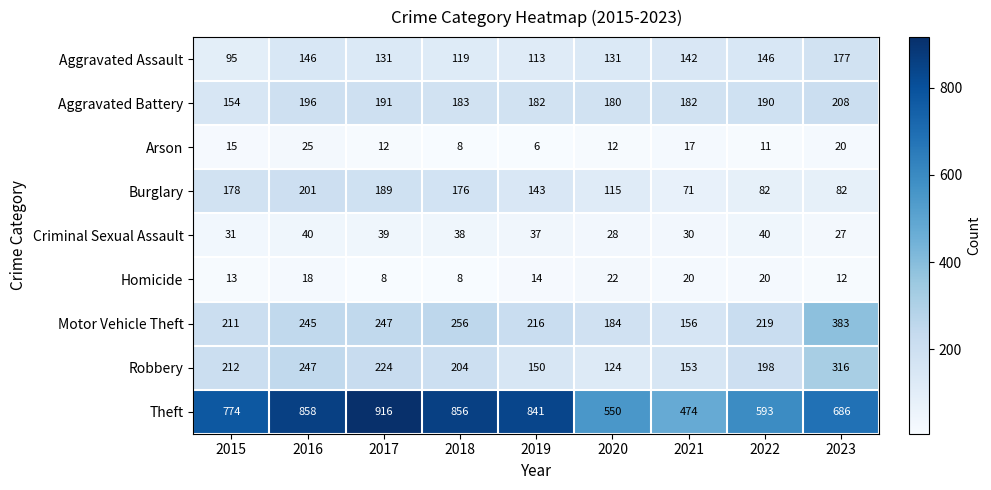

List the series in order of their peak value, lowest first.

Homicide, Arson, Criminal Sexual Assault, Aggravated Assault, Burglary, Aggravated Battery, Robbery, Motor Vehicle Theft, Theft